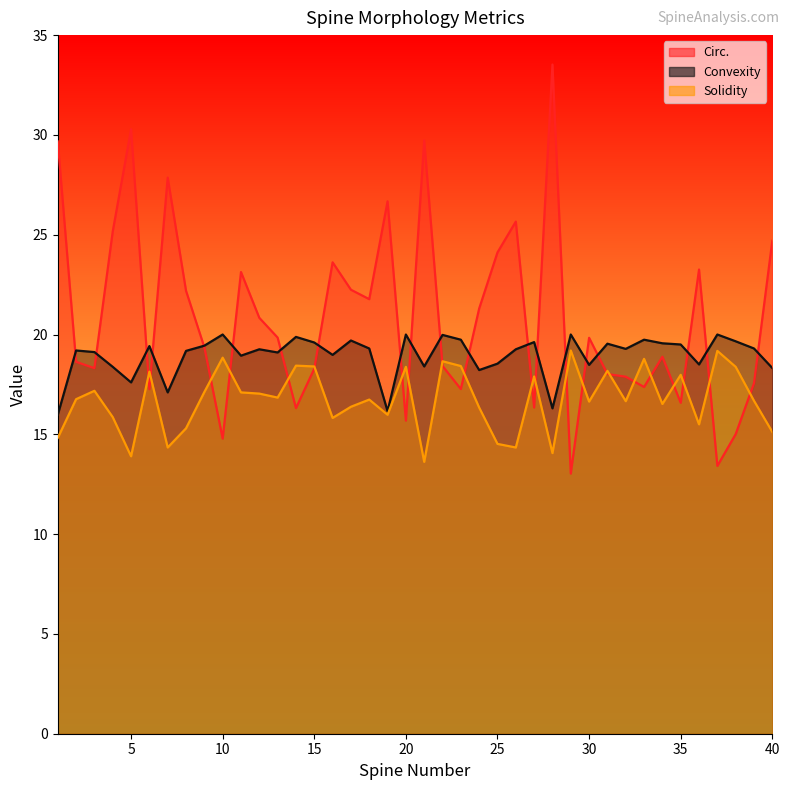

What is the difference between the Circ. values at 9 and 35?

2.8